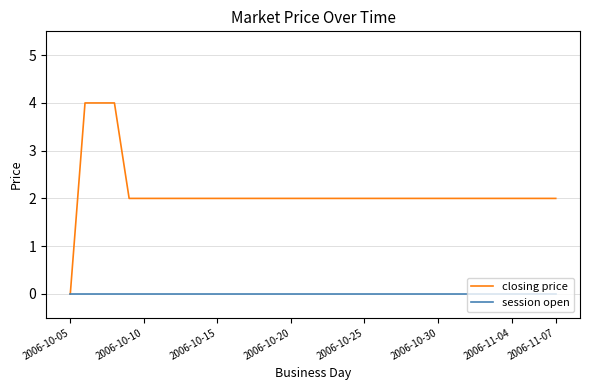

Which series has the widest spread of values?

closing price